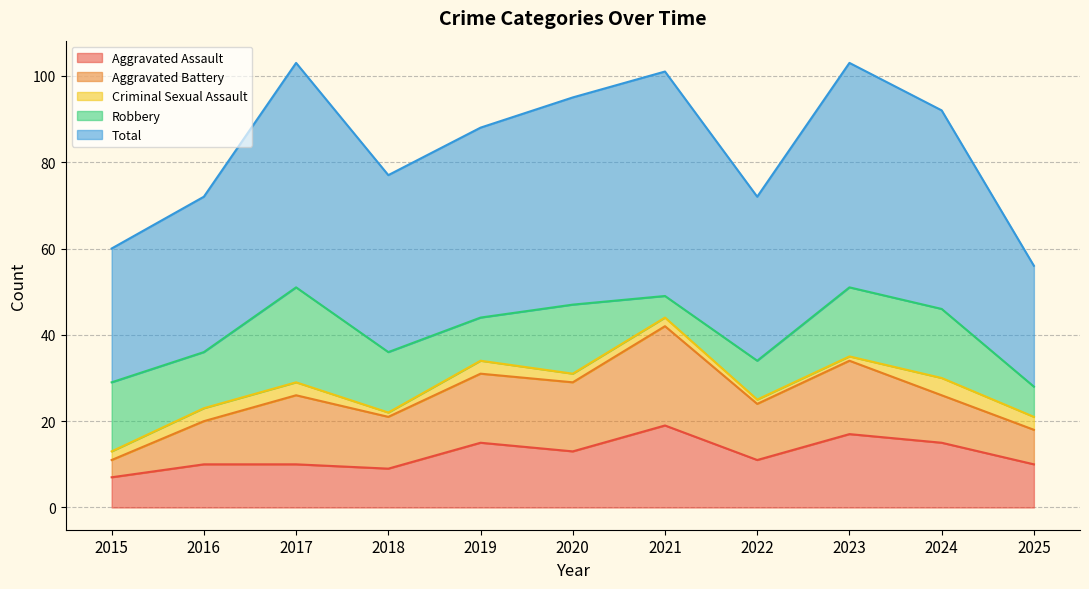

Reading right to left, transcribe all the data shown in this chart.

Aggravated Assault: 10	15	17	11	19	13	15	9	10	10	7
Aggravated Battery: 8	11	17	13	23	16	16	12	16	10	4
Criminal Sexual Assault: 3	4	1	1	2	2	3	1	3	3	2
Robbery: 7	16	16	9	5	16	10	14	22	13	16
Total: 28	46	52	38	52	48	44	41	52	36	31